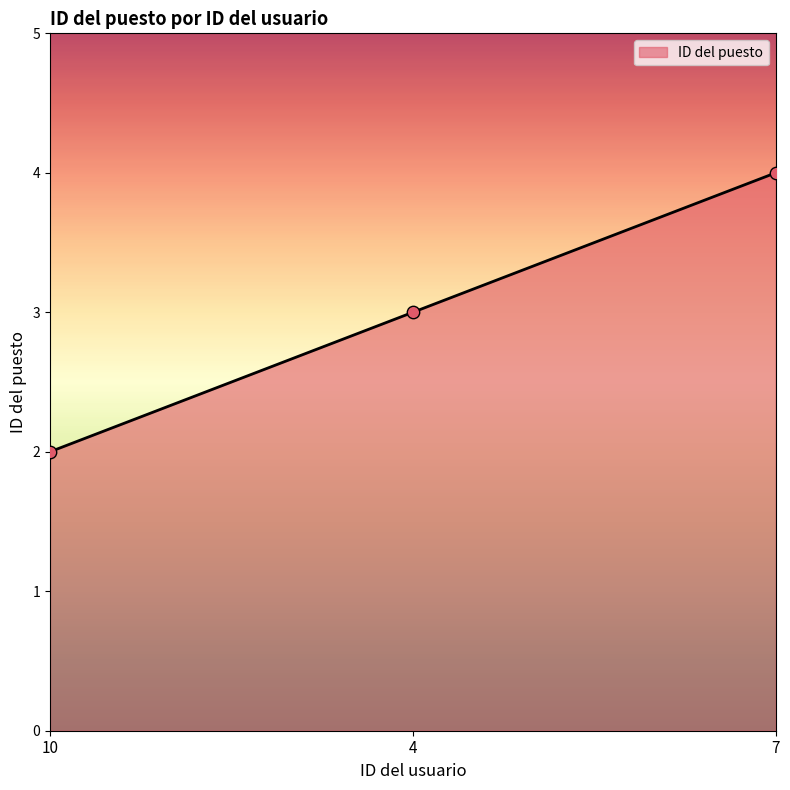

Which has a higher value, 4 or 10?

4